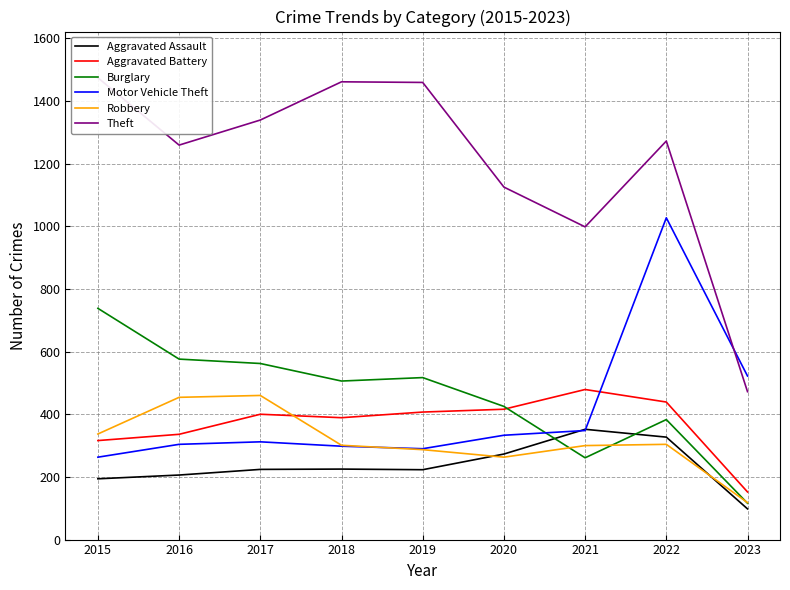

Which series ends up on top after the final intersection of Motor Vehicle Theft and Aggravated Assault?

Motor Vehicle Theft